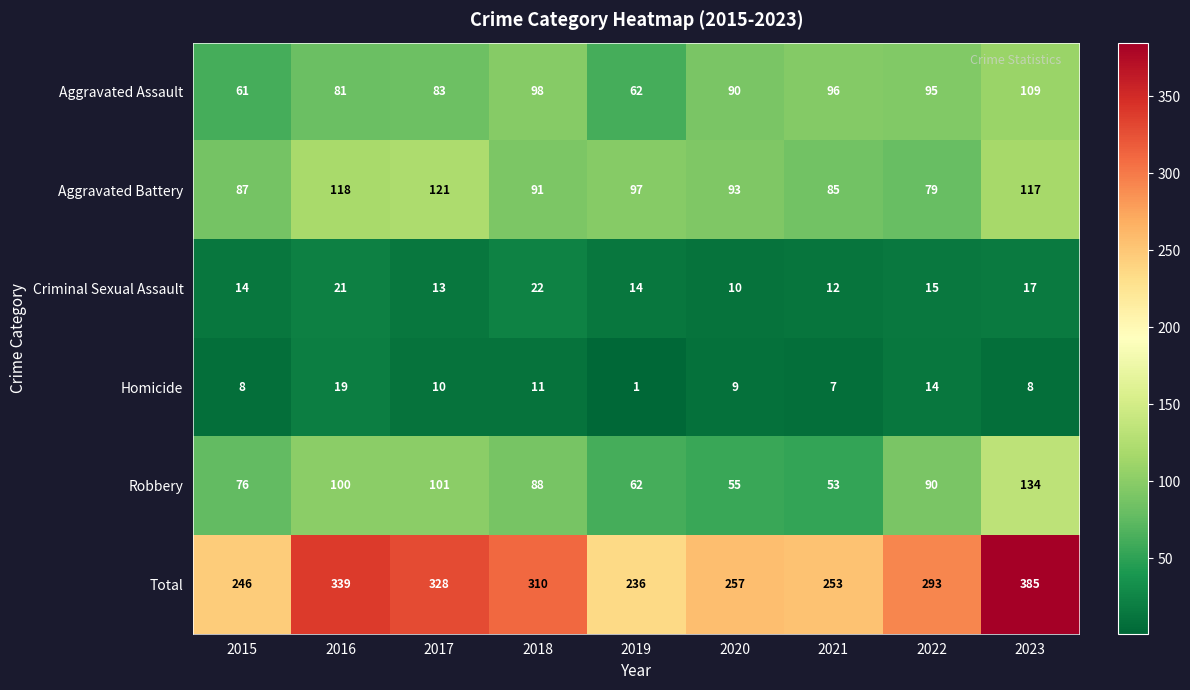

Is the value of Aggravated Battery at 2022 greater than the value of Robbery at 2016?

No